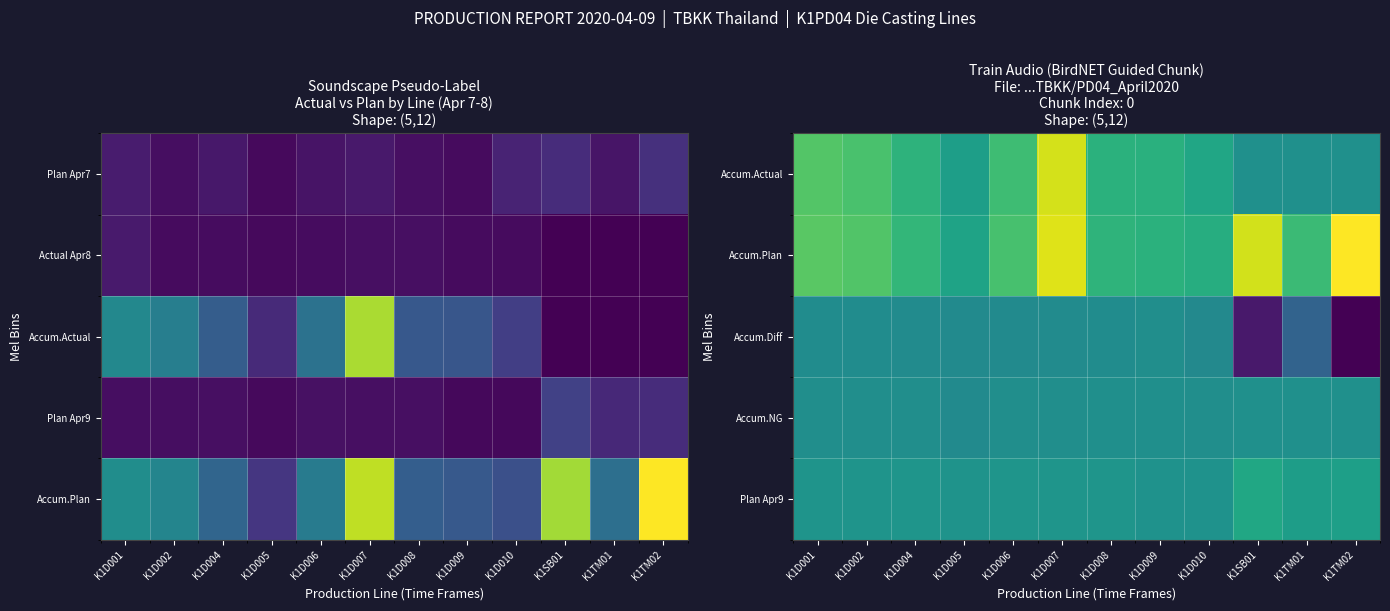

True or false: Accum.Diff has a value of -651.3 at K1D009.

False